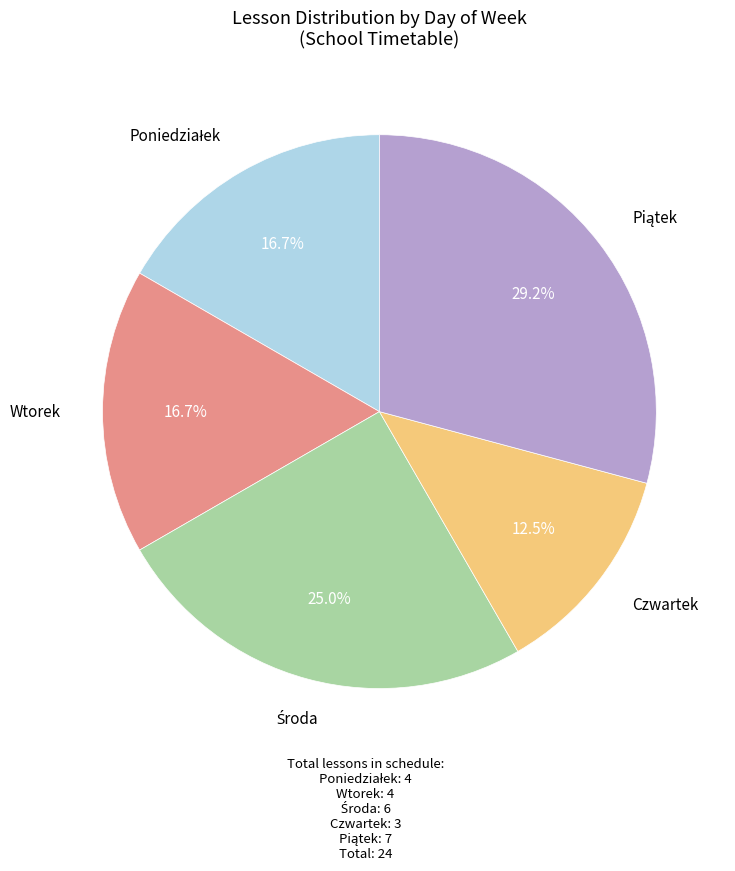

Is Czwartek the majority of the pie?

No